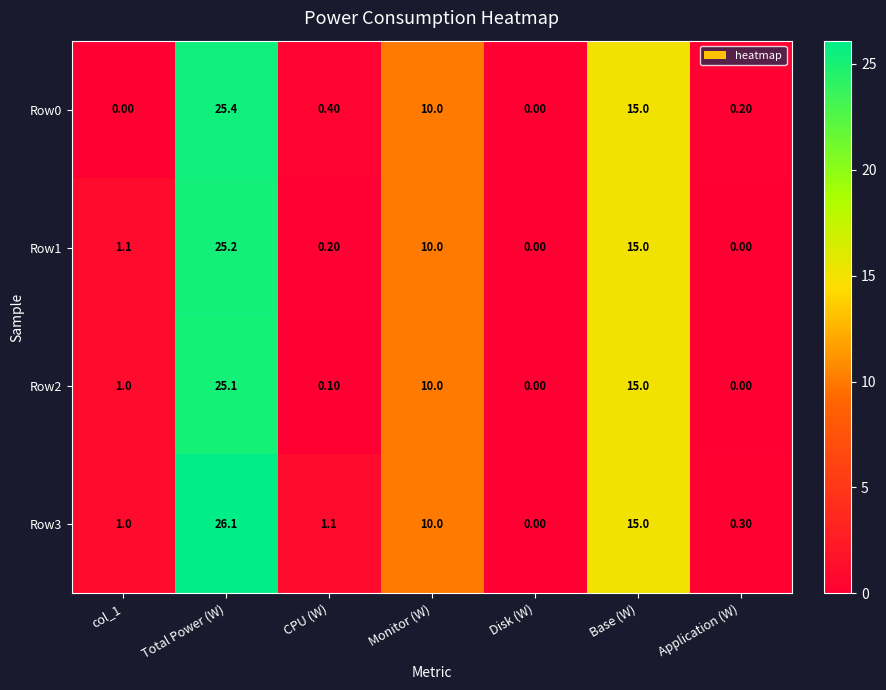

At which category does the chart reach its peak across all series?

Total Power (W)